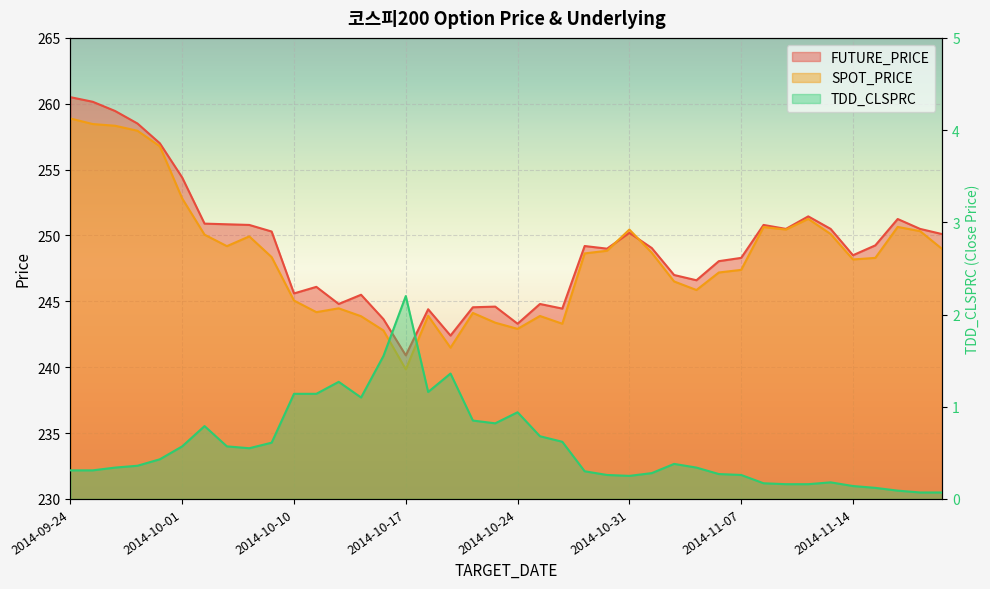

Which series has the largest total across all categories?

FUTURE_PRICE